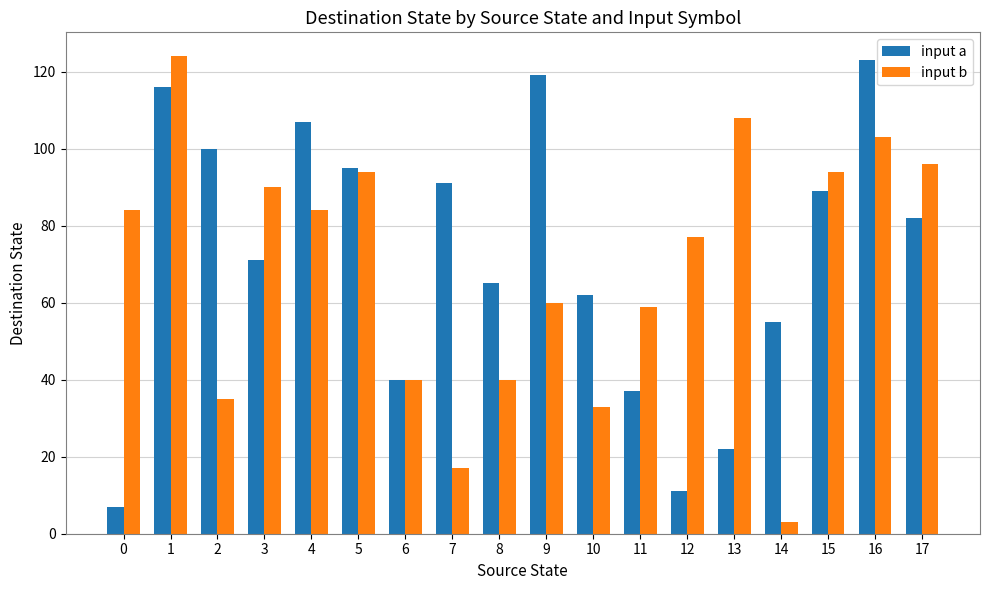

Is the value of input a at 11 greater than the value of input b at 14?

Yes